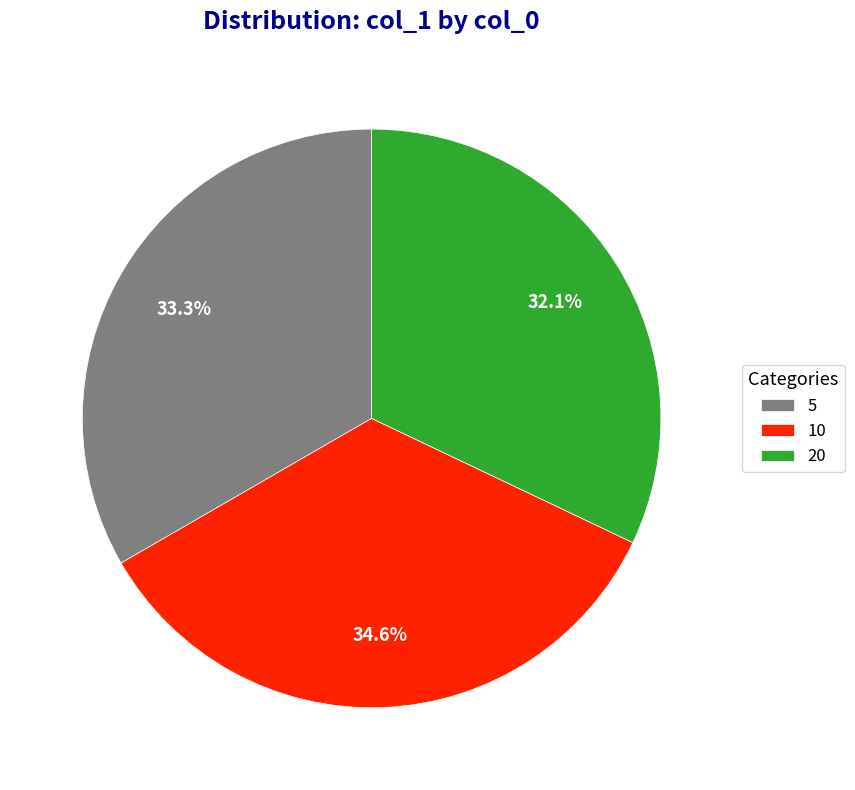

Which slice is the smallest?

20